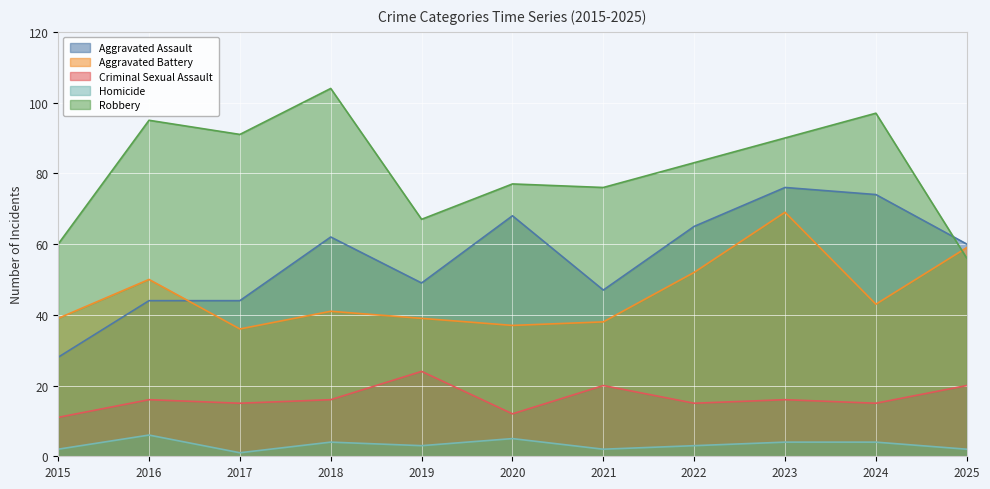

How many distinct data groups are displayed?

5